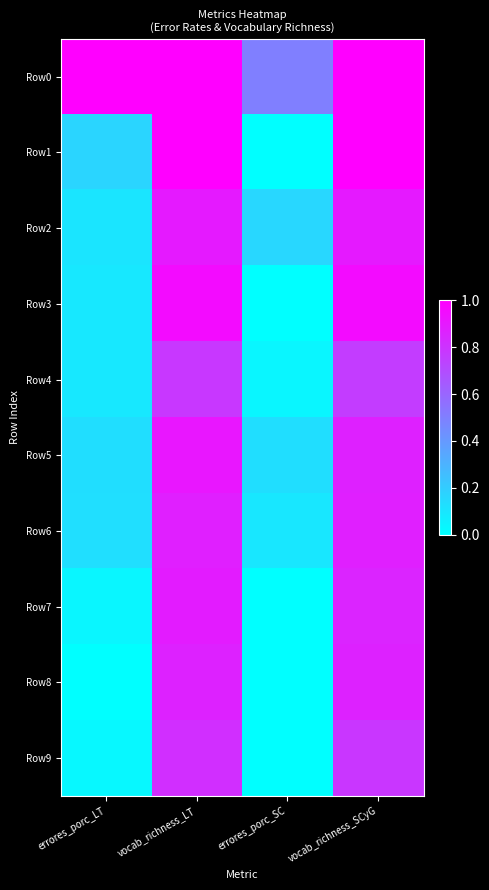

Reading left to right, list all the values displayed in this chart.

Row0: errores_porc_LT=1.0	vocab_richness_LT=1.0	errores_porc_SC=0.5	vocab_richness_SCyG=1.0
Row1: errores_porc_LT=0.2	vocab_richness_LT=1.0	errores_porc_SC=0.0	vocab_richness_SCyG=1.0
Row2: errores_porc_LT=0.1	vocab_richness_LT=0.9	errores_porc_SC=0.2	vocab_richness_SCyG=0.9
Row3: errores_porc_LT=0.1	vocab_richness_LT=1.0	errores_porc_SC=0.0	vocab_richness_SCyG=1.0
Row4: errores_porc_LT=0.1	vocab_richness_LT=0.8	errores_porc_SC=0.0	vocab_richness_SCyG=0.8
Row5: errores_porc_LT=0.1	vocab_richness_LT=0.9	errores_porc_SC=0.1	vocab_richness_SCyG=0.9
Row6: errores_porc_LT=0.1	vocab_richness_LT=0.9	errores_porc_SC=0.1	vocab_richness_SCyG=0.9
Row7: errores_porc_LT=0.0	vocab_richness_LT=0.9	errores_porc_SC=0.0	vocab_richness_SCyG=0.9
Row8: errores_porc_LT=0.0	vocab_richness_LT=0.9	errores_porc_SC=0.0	vocab_richness_SCyG=0.9
Row9: errores_porc_LT=0.0	vocab_richness_LT=0.8	errores_porc_SC=0.0	vocab_richness_SCyG=0.8